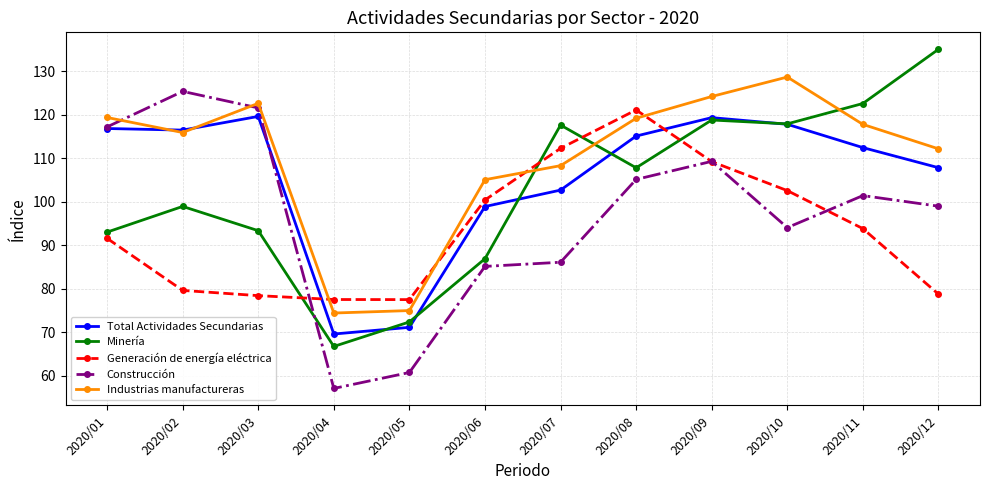

At which category does Minería reach its first local peak?

2020/02